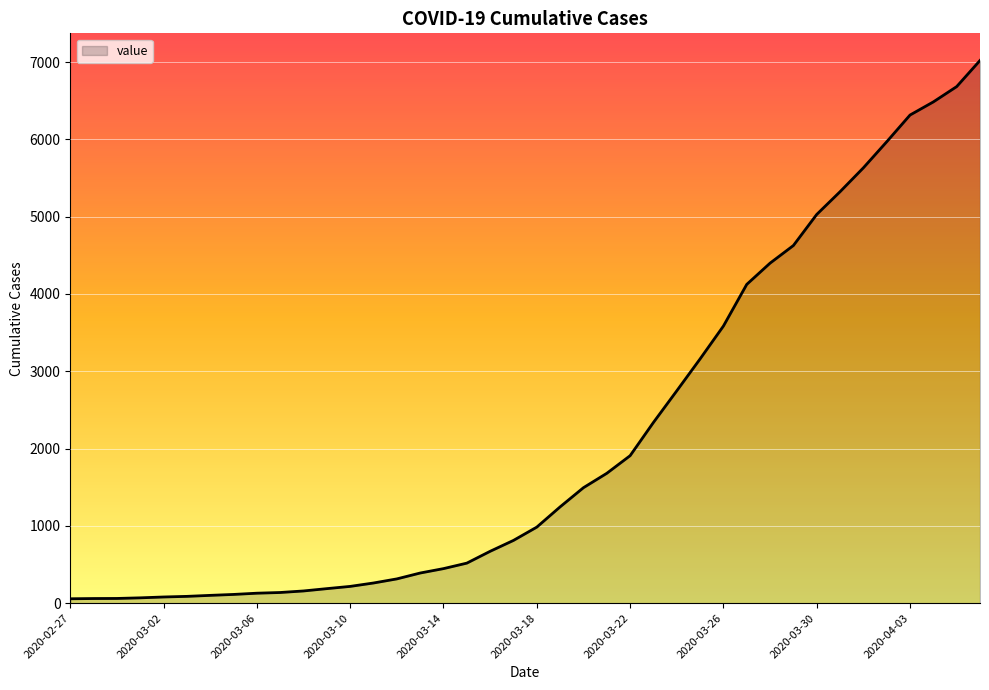

What is the maximum value shown in the chart?

7021